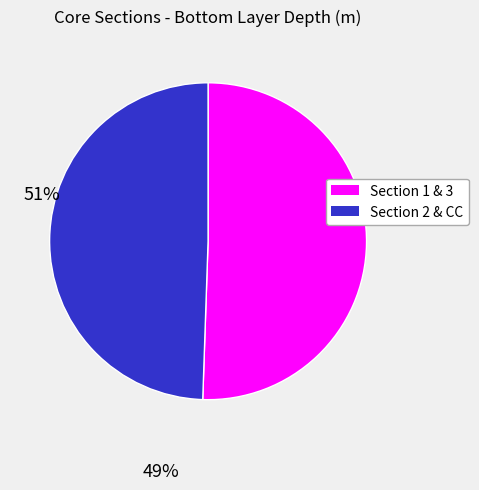

Approximately how many times larger is the value at Section 1 & 3 compared to Section 2 & CC?

1.0